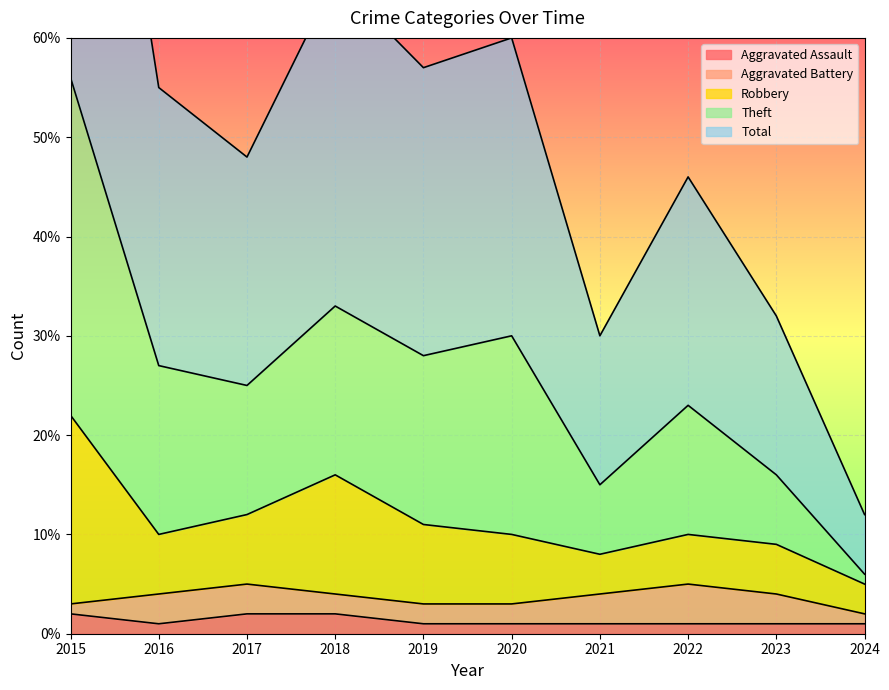

What is the spread (max minus min) of values at 2023?

31